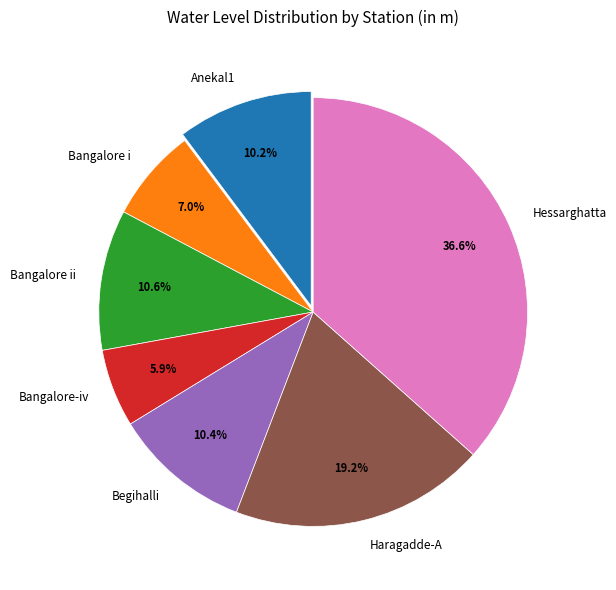

To the nearest percent, what is the difference between the Hessarghatta and Bangalore i slice percentages?

30%